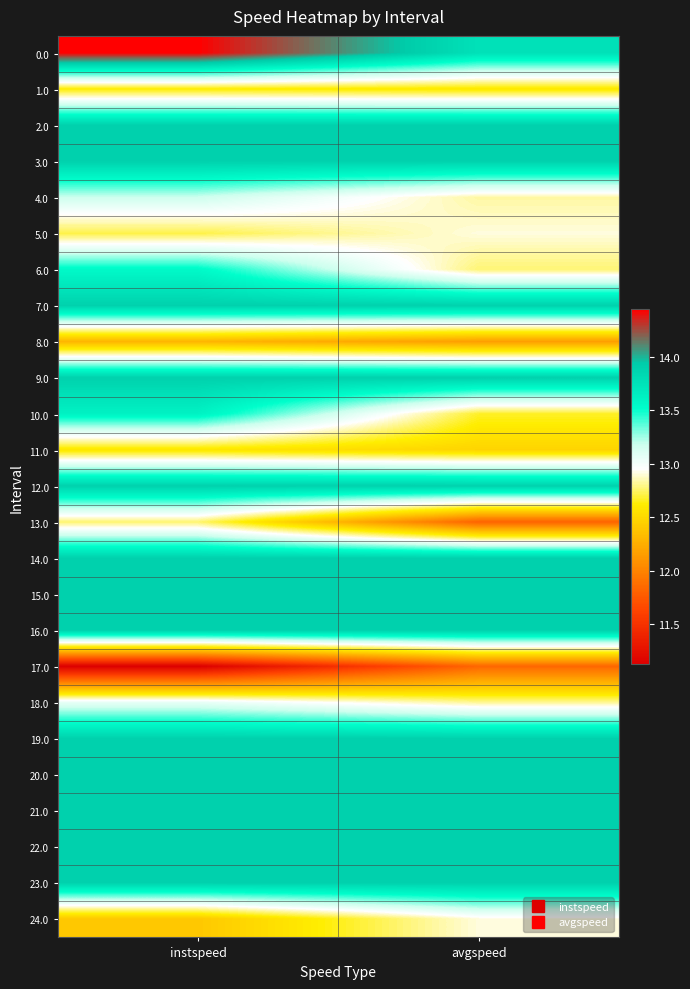

What is the difference between the highest and lowest values at avgspeed?

2.1